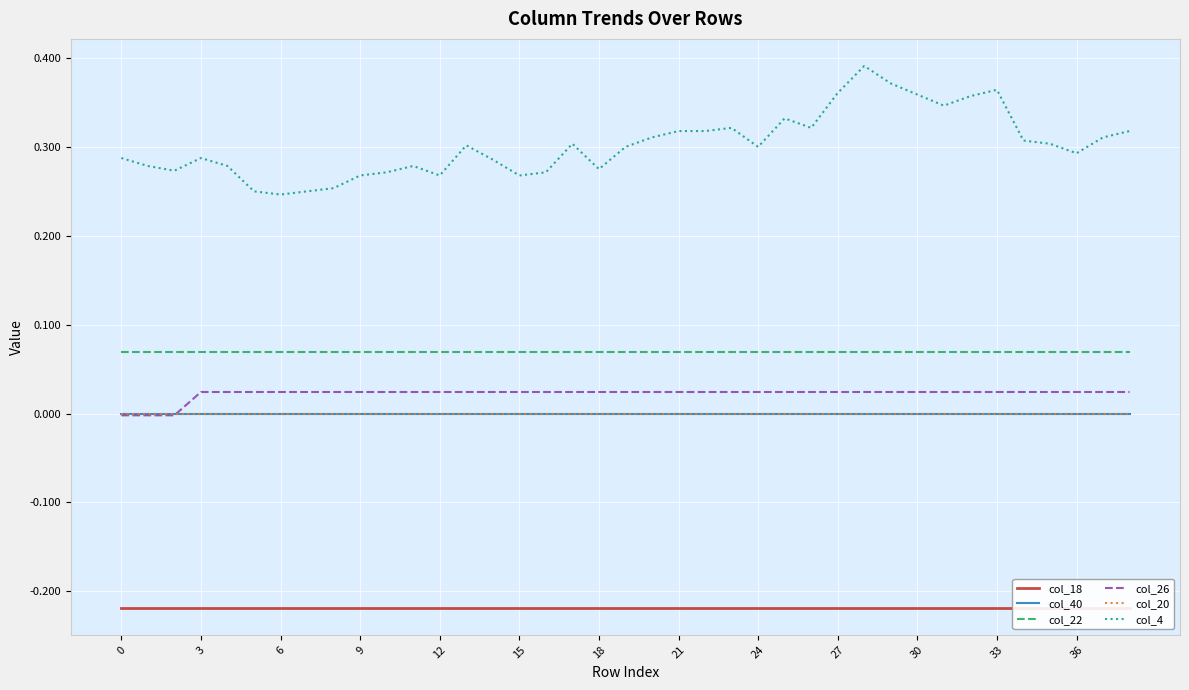

What is the average value of the col_4 series?

0.3